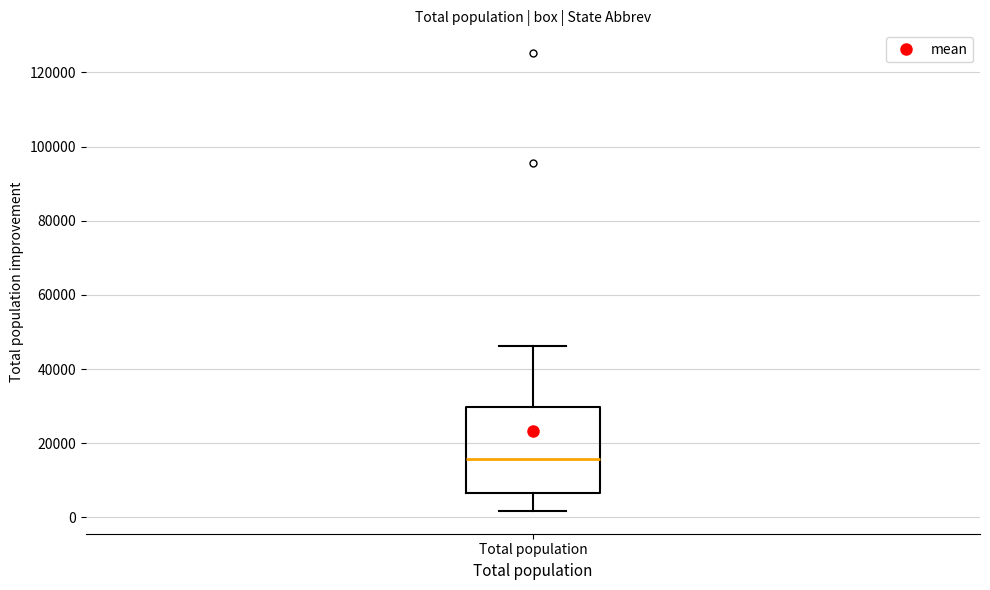

Transcribe this box plot: give where the median line is, the range the box spans, and where the two whiskers end, as read against the y-axis. The values are not printed on the chart, so give them approximately, as read against the axis.

median 16000, box 6000 to 30000, whiskers 2000 to 46000